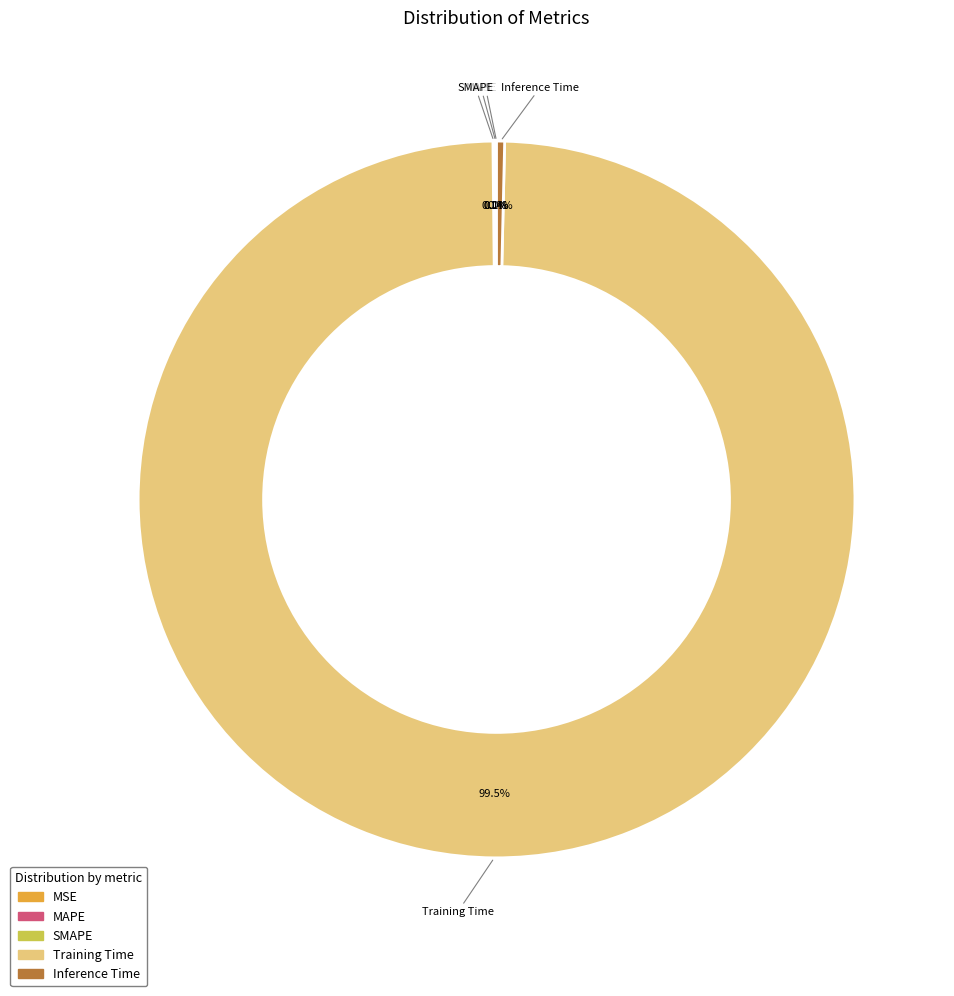

What is the largest slice in the pie chart?

Training Time